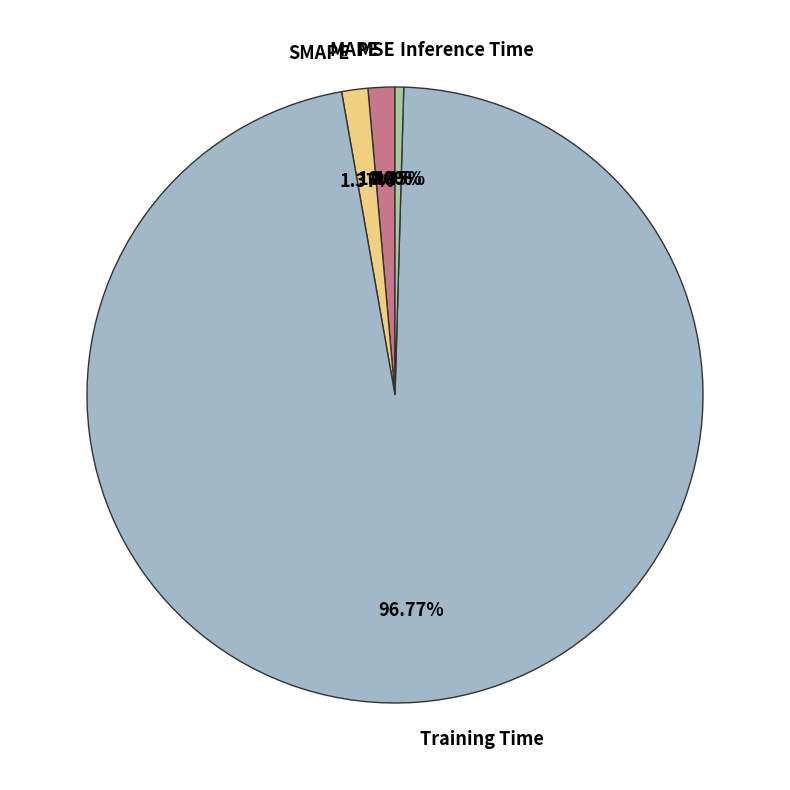

Is the sum of Inference Time and Training Time greater than half?

Yes